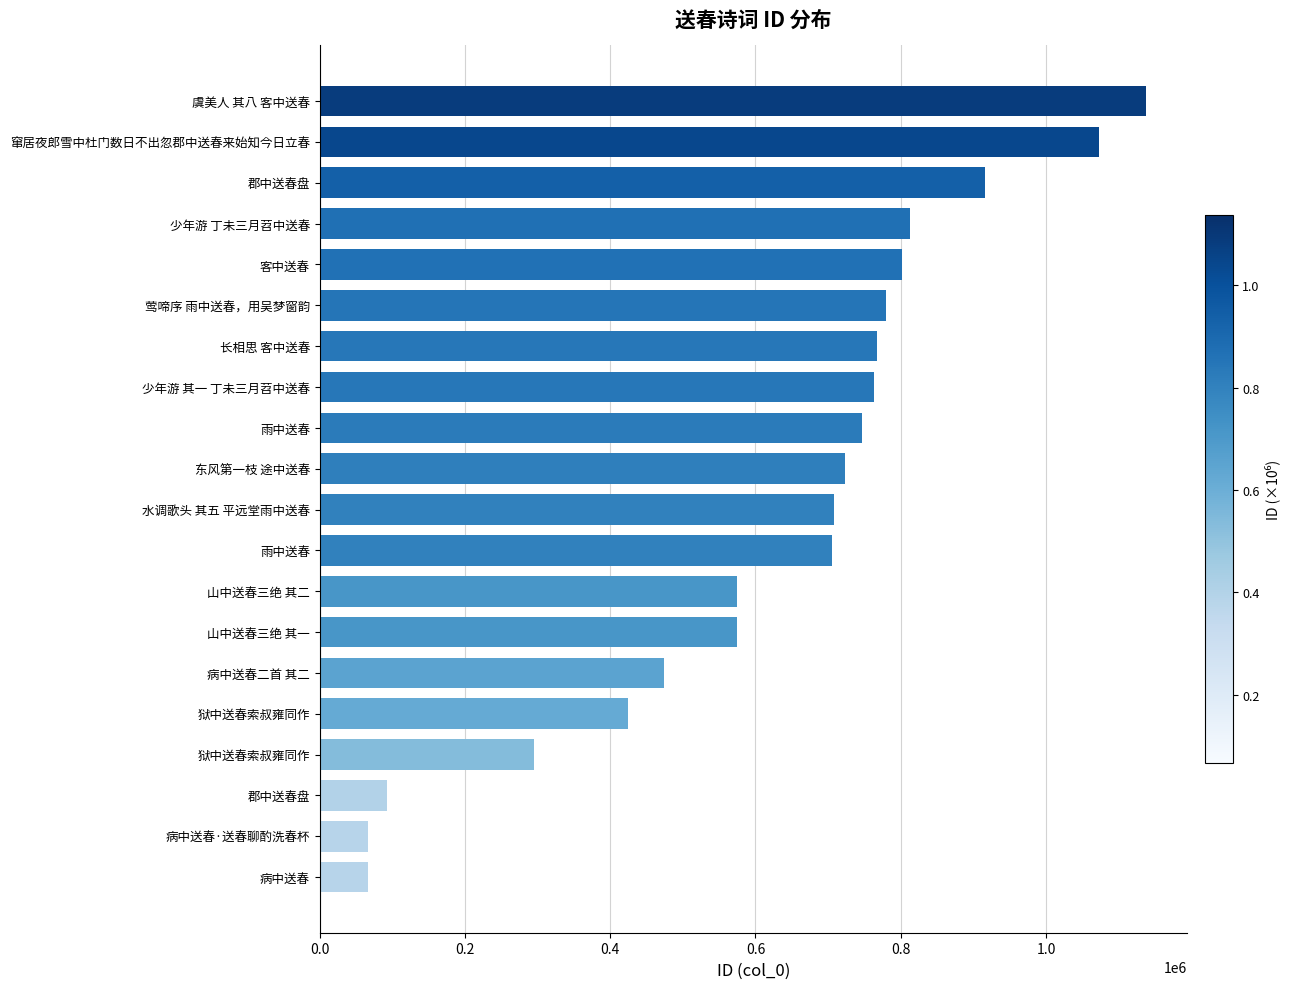

How many values are below 722802?

10